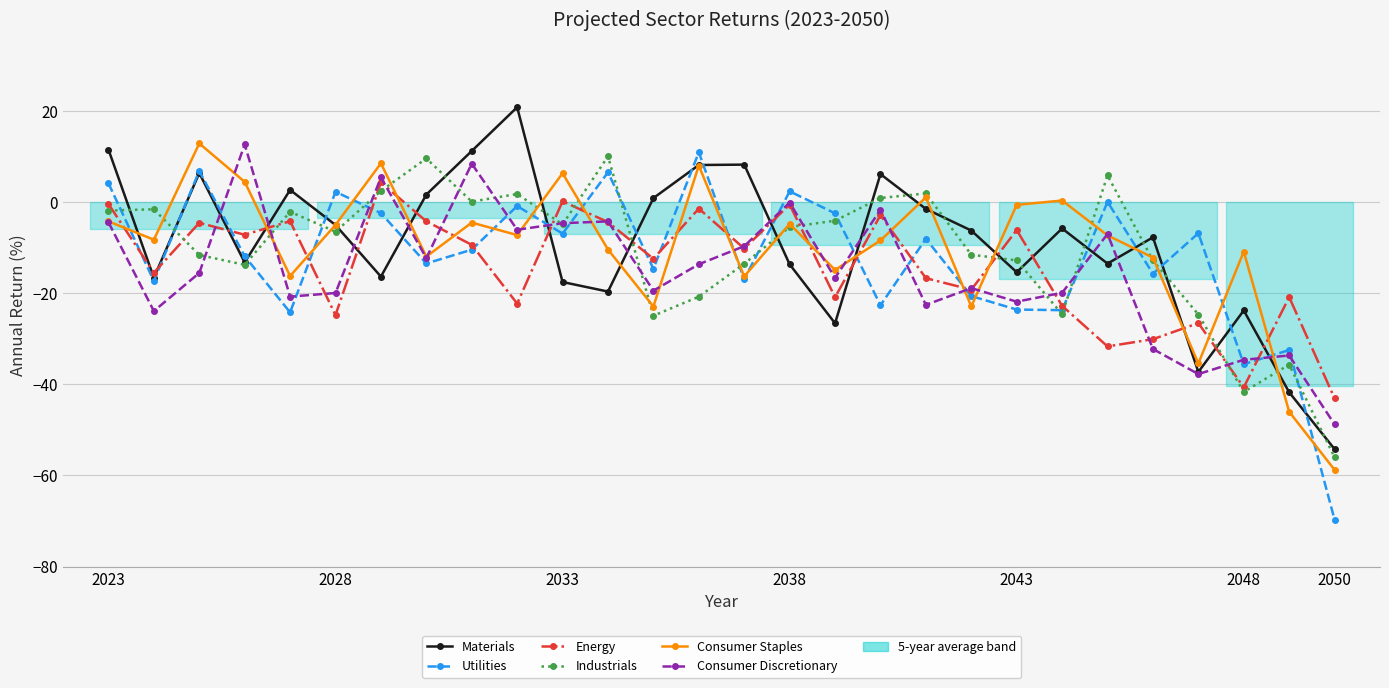

What is the total value across all series at 2023?

4.7